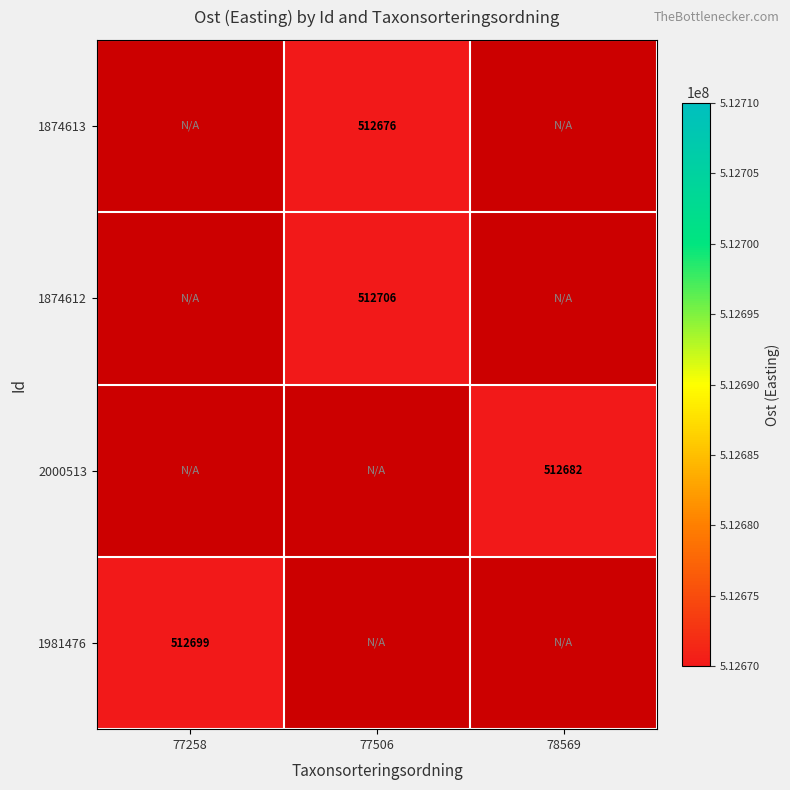

What is the smallest value displayed?

512675.5